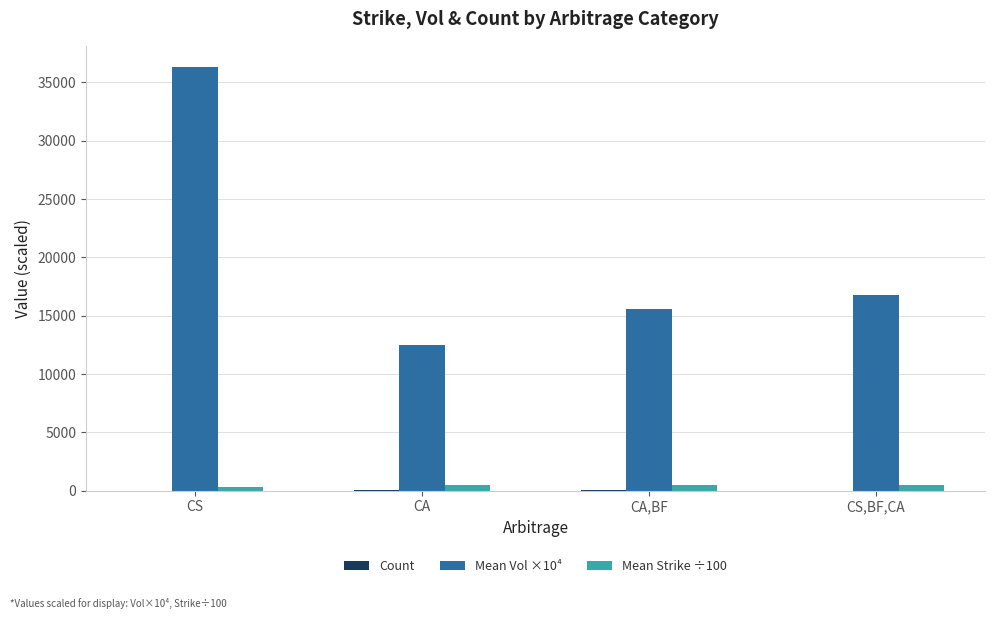

At which category is the sum across all series the highest?

CS